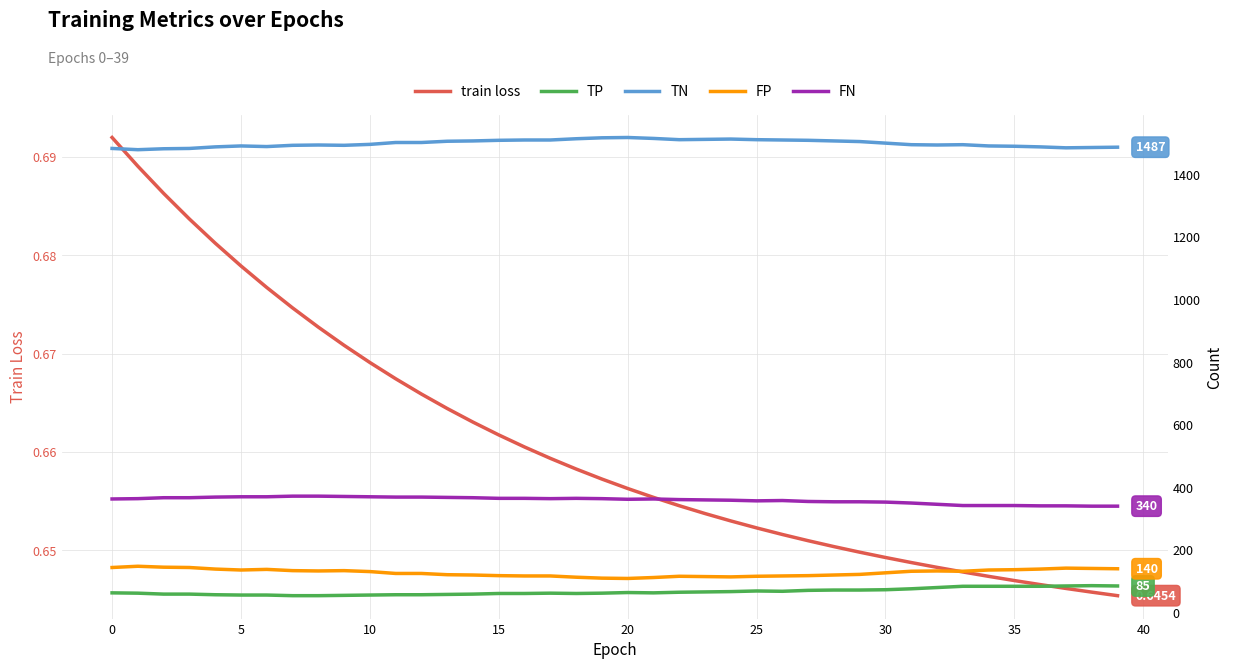

What is the maximum value for TN?

1518.0